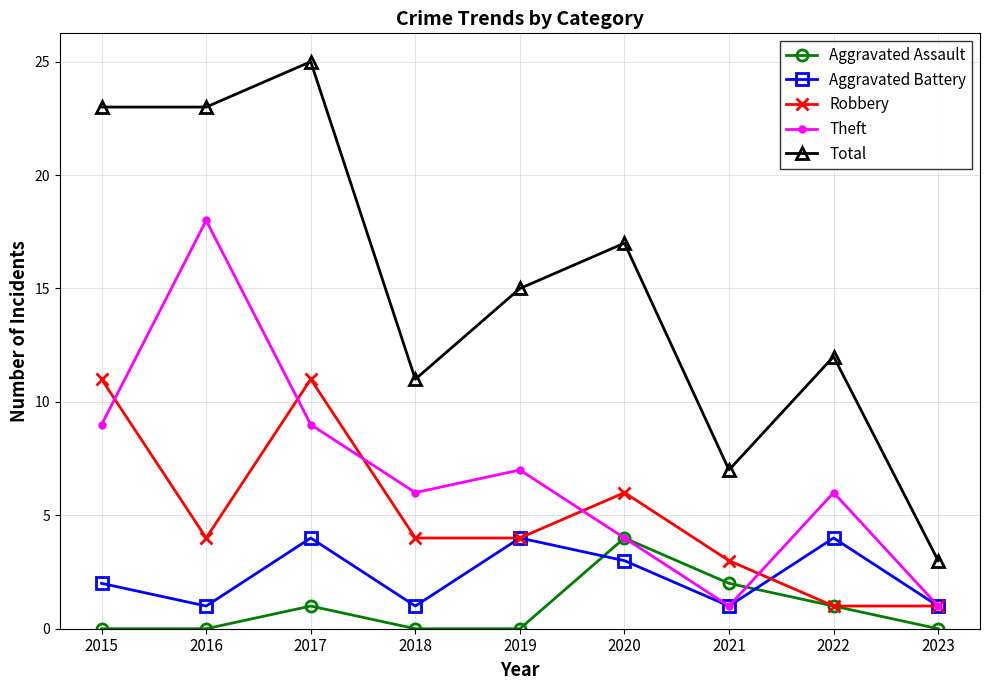

What is the value of the Robbery point at the 8th from the left?

1